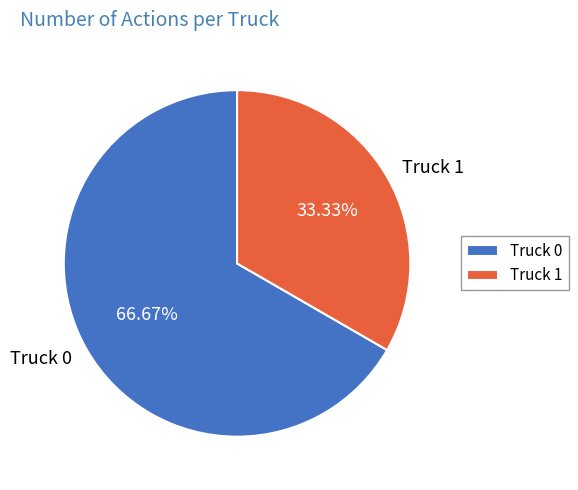

Between Truck 0 and Truck 1, which is larger?

Truck 0